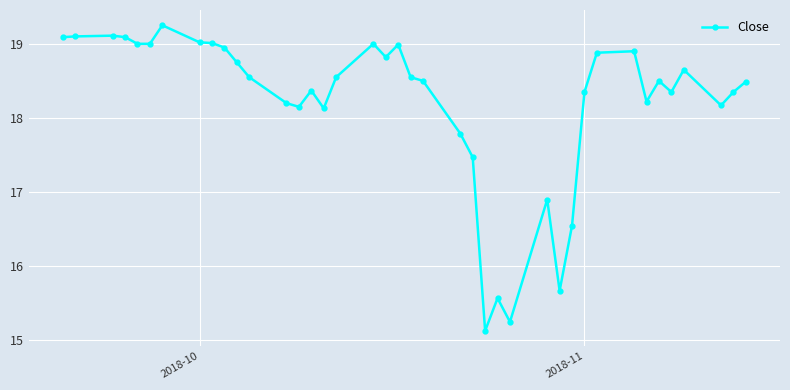

What is the smallest value displayed?

15.1